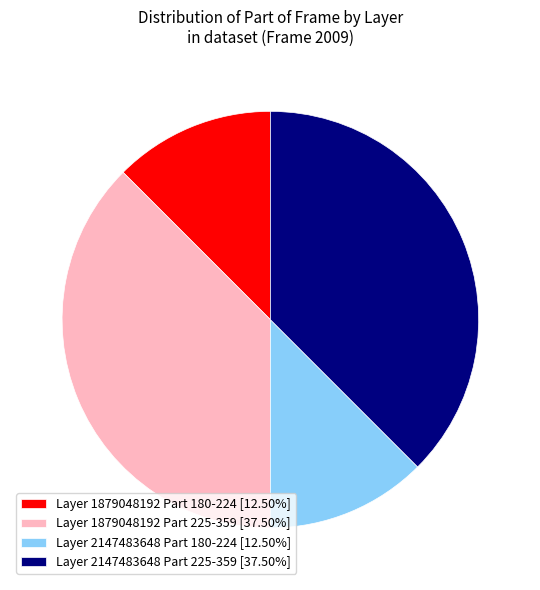

Does any single category account for the majority?

No